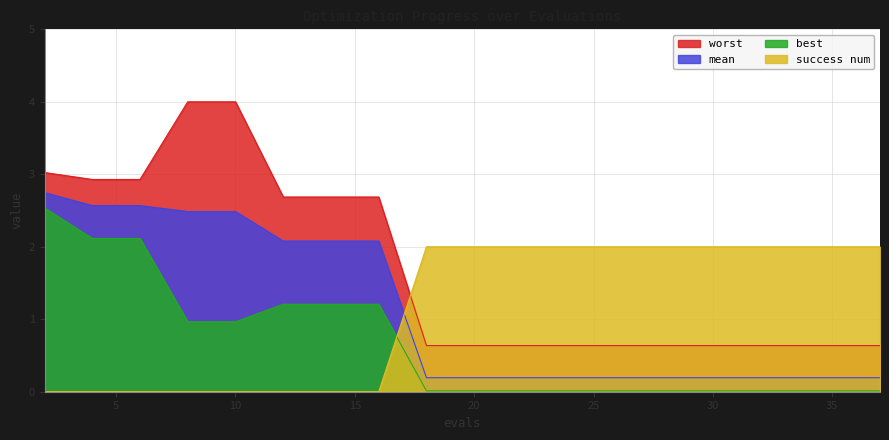

How many lines are shown in the chart?

4